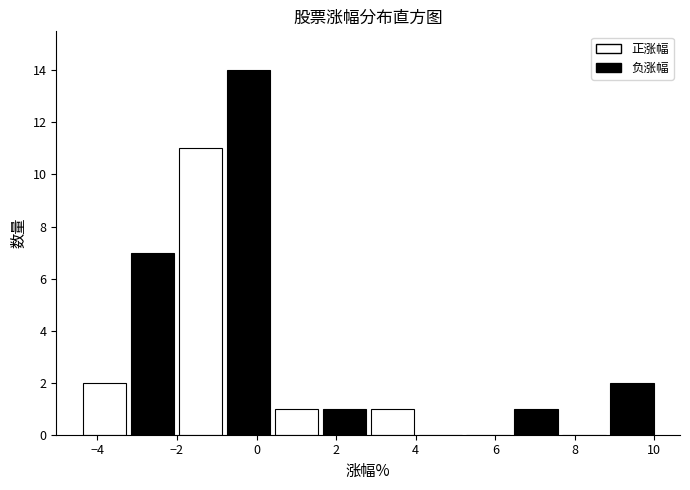

Reading left to right, list every bar in this chart as the range it spans on the x-axis followed by its height. Neither the bar edges nor the heights are printed on the chart, so give them approximately, as read against the axes.

-4.4 to -3.2: 2
-3.2 to -2.0: 7
-2.0 to -0.8: 11
-0.8 to 0.4: 14
0.4 to 1.6: 1
1.6 to 2.8: 1
2.8 to 4.0: 1
4.0 to 5.2: 0
5.2 to 6.4: 0
6.4 to 7.6: 1
7.6 to 8.8: 0
8.8 to 10.0: 2